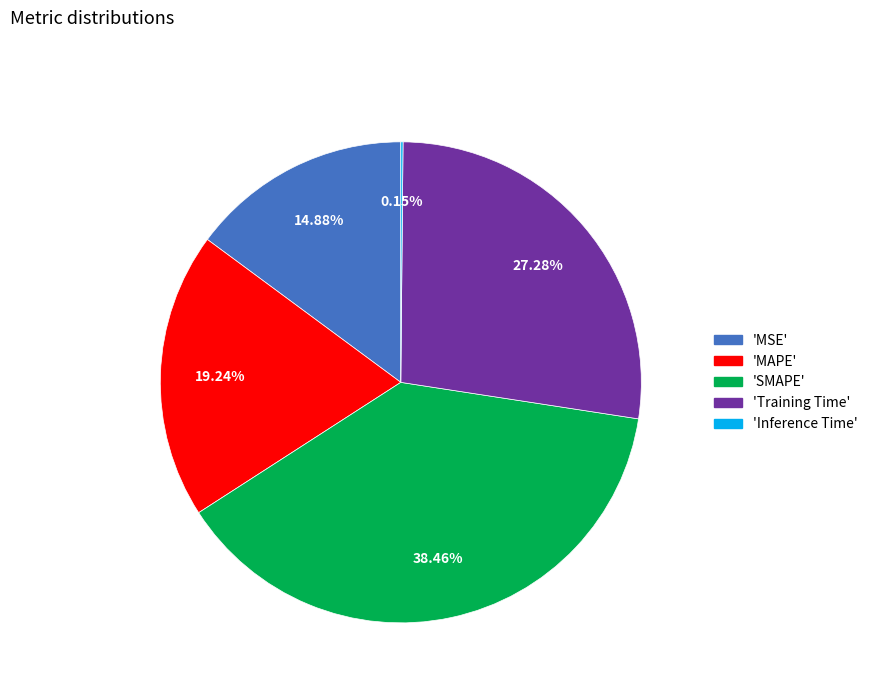

Is there any slice that represents more than half of the pie?

No